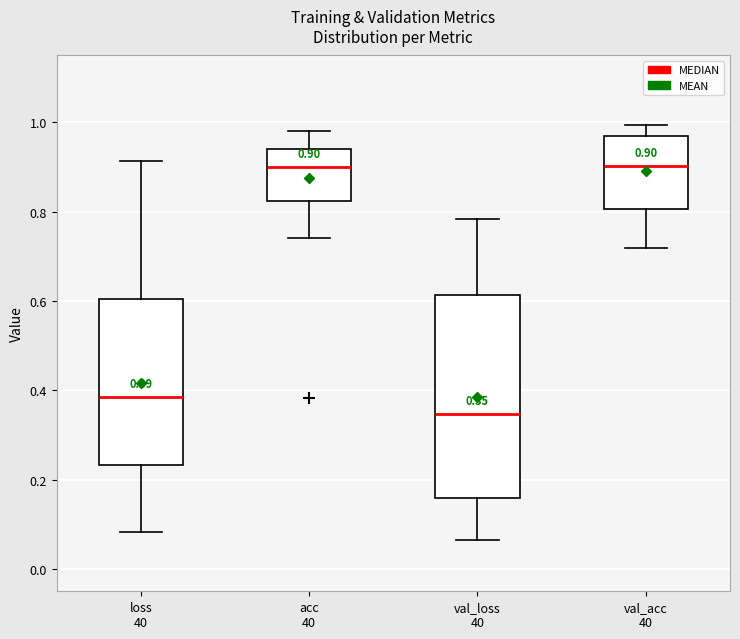

Comparing the boxes themselves (not the whiskers), which one is the tallest?

val_loss 40